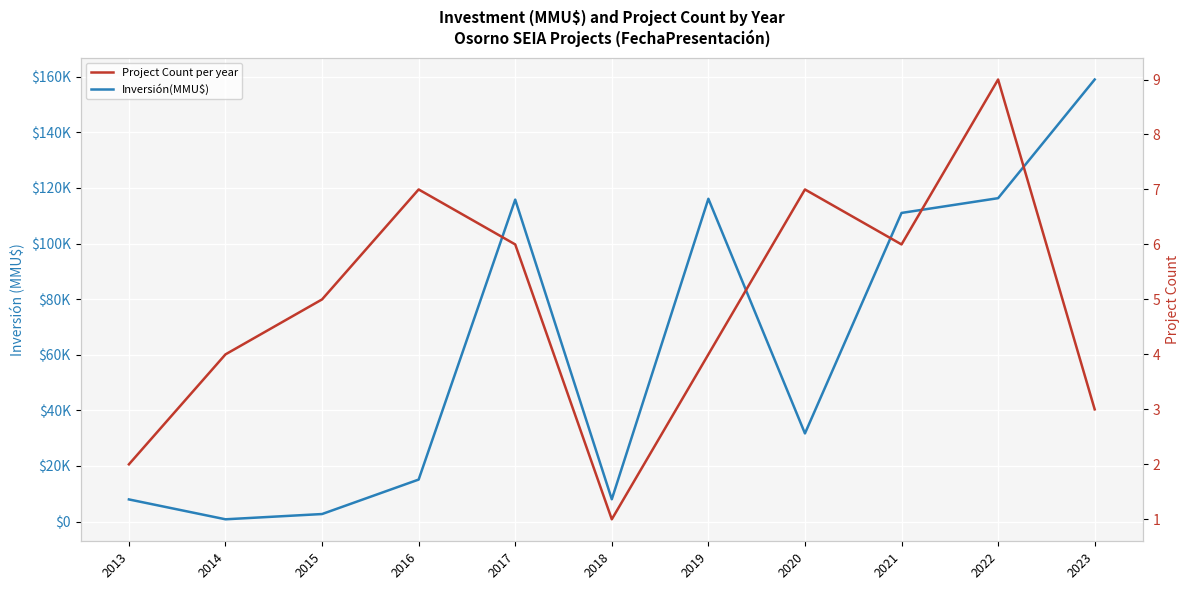

What is the value of the Inversión(MMU$) point at the 5th from the left?

115799